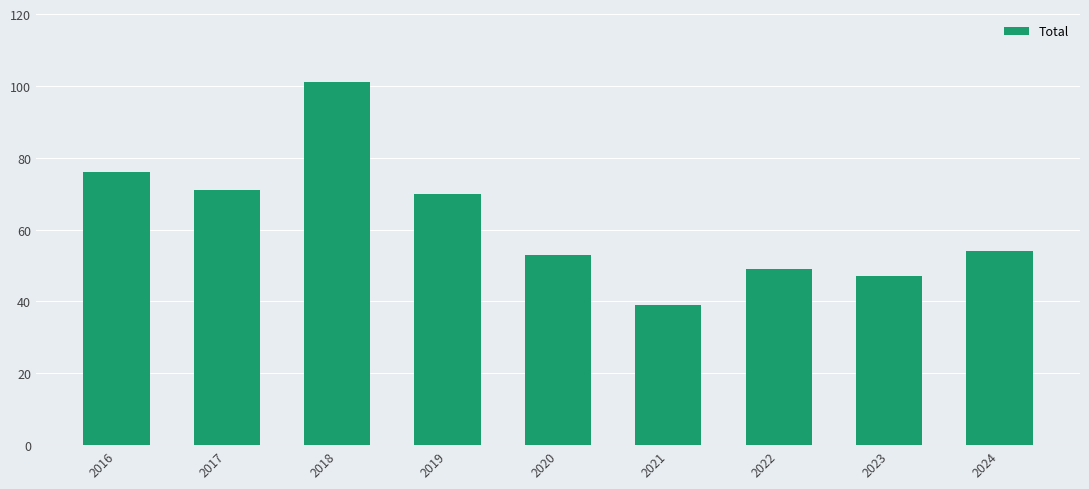

List the labels in order of value, largest first.

2018, 2016, 2017, 2019, 2024, 2020, 2022, 2023, 2021